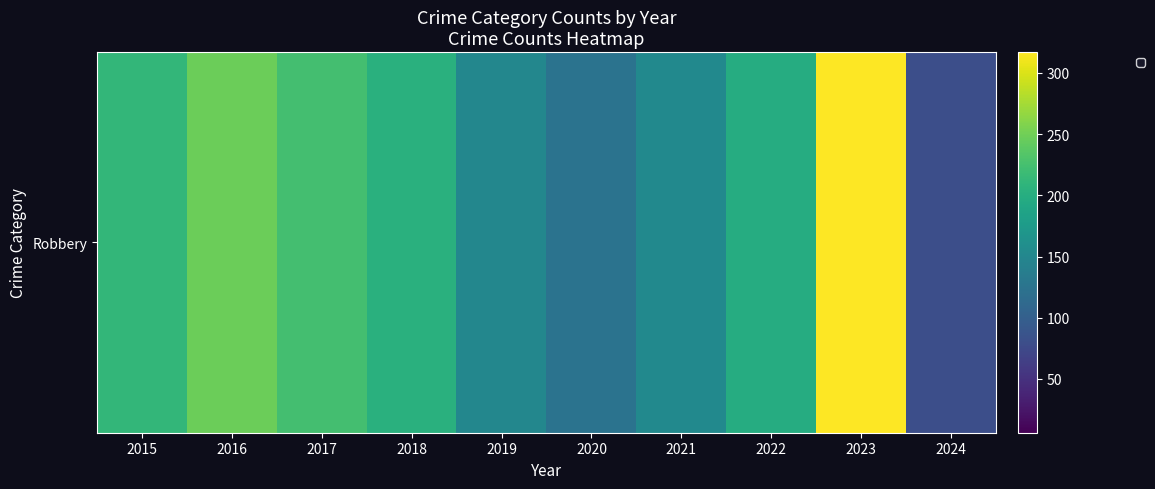

What is the greatest value displayed?

317